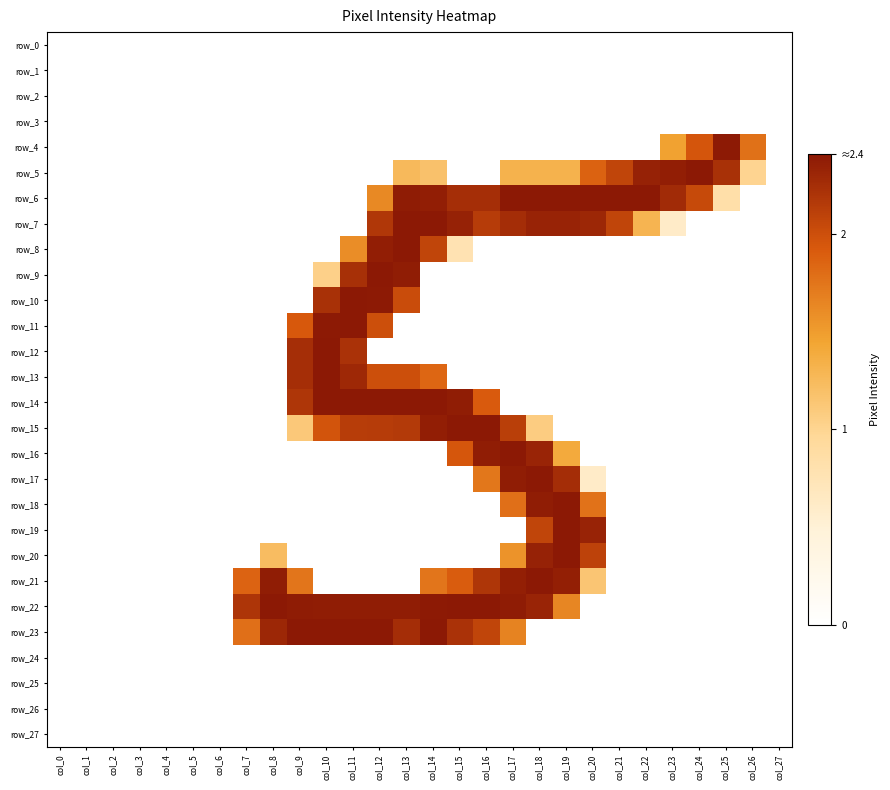

Is it true that row_12 equals -1.0 at col_19?

False